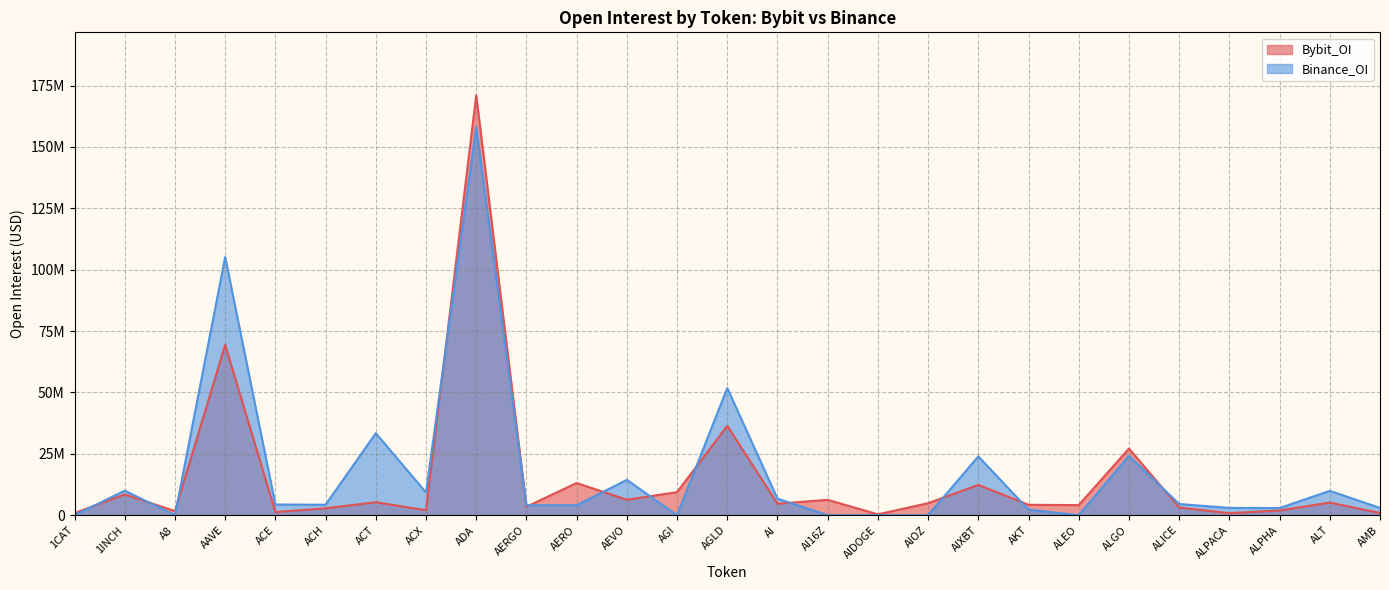

Read the Binance_OI value at AERO, to the nearest 10.

4045170